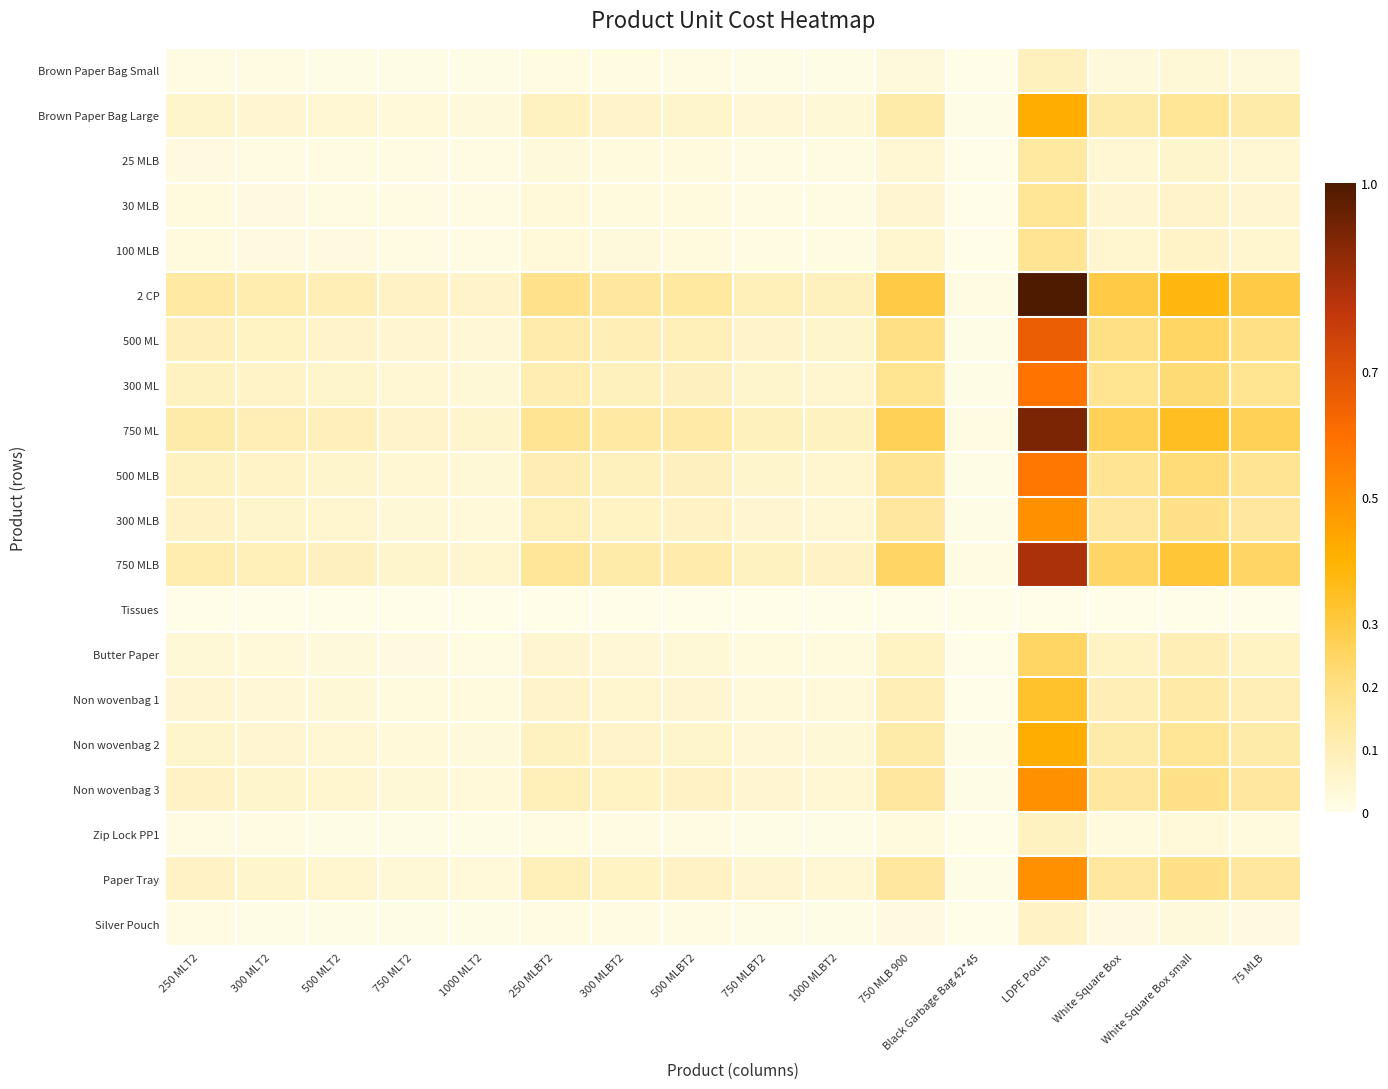

What is the difference between the highest and lowest values at 250 MLT2?

0.1